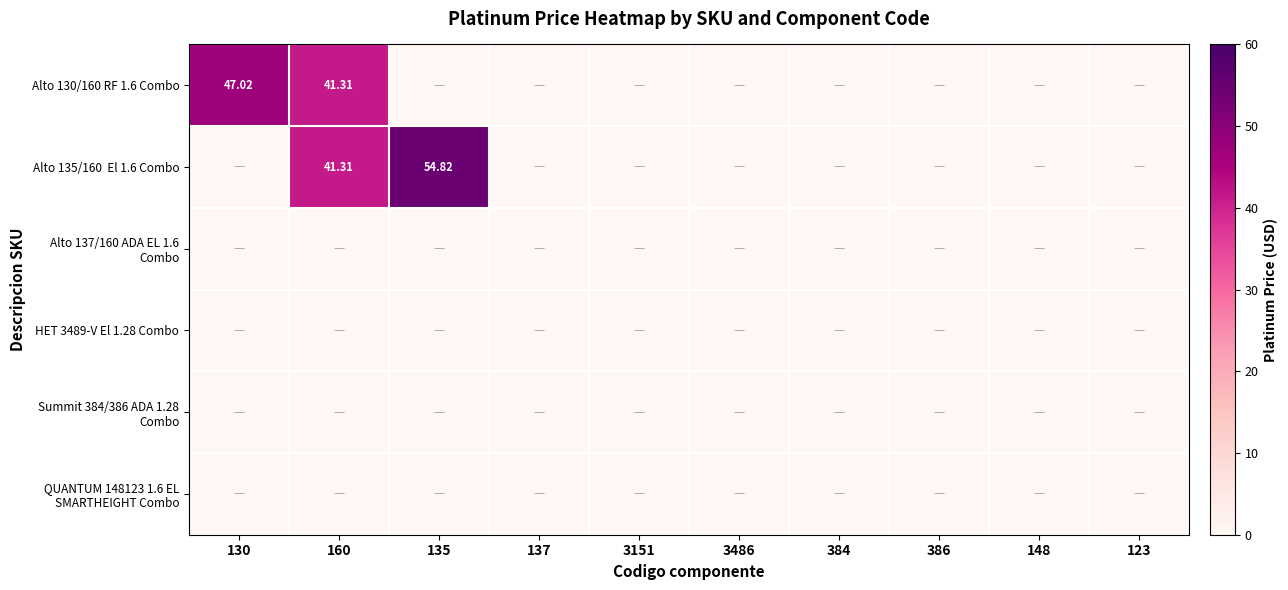

Count the number of data series in this chart.

6